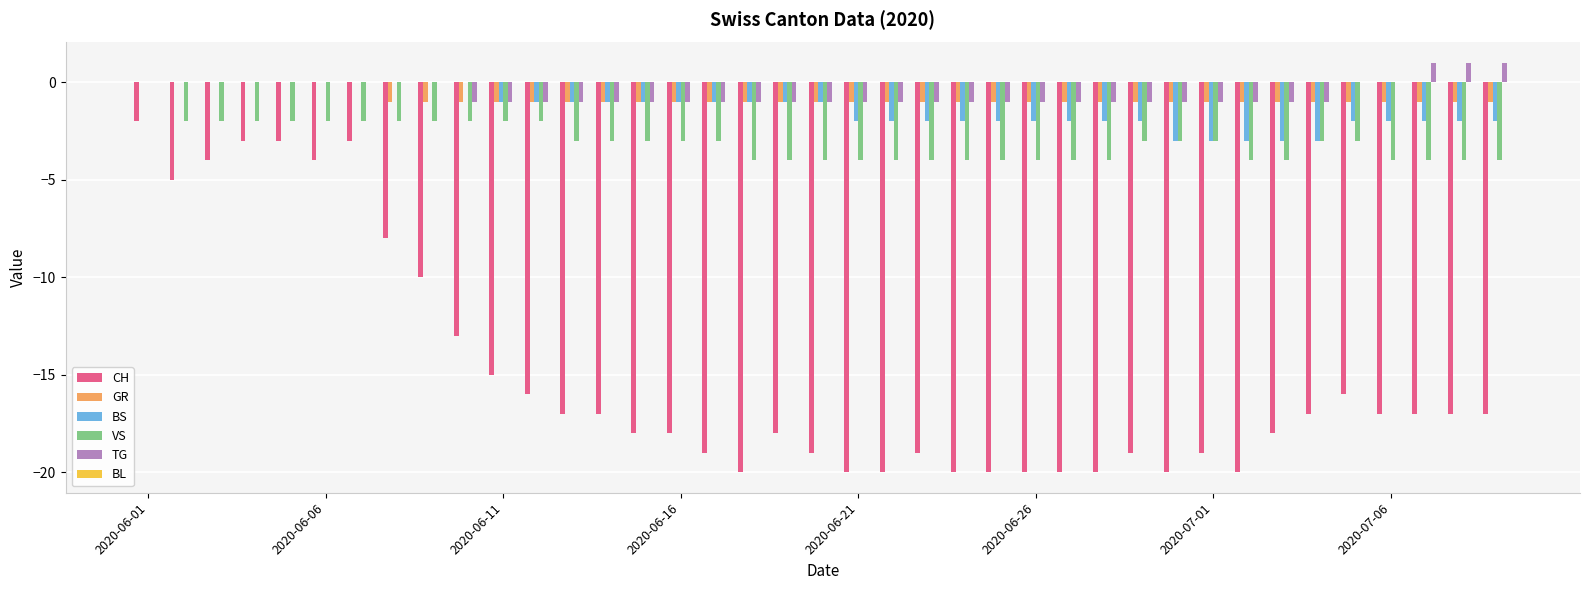

How many BS values are between -2 and 0?

34